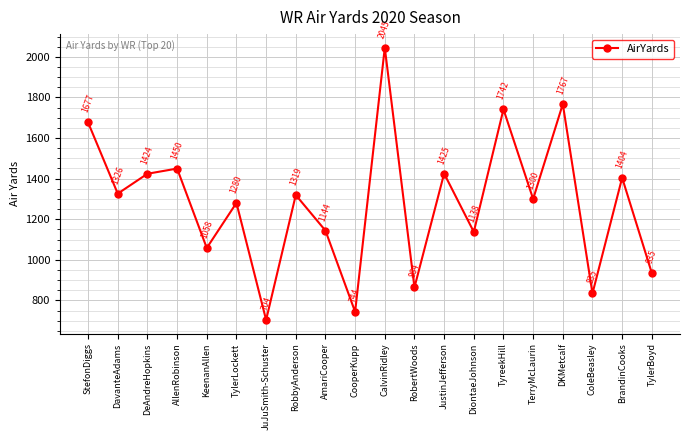

Approximately how many times larger is the value at AllenRobinson compared to RobertWoods?

1.7